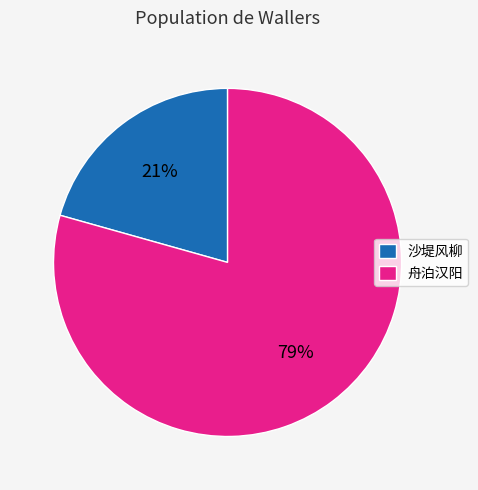

Rank the categories by value from highest to lowest.

舟泊汉阳, 沙堤风柳